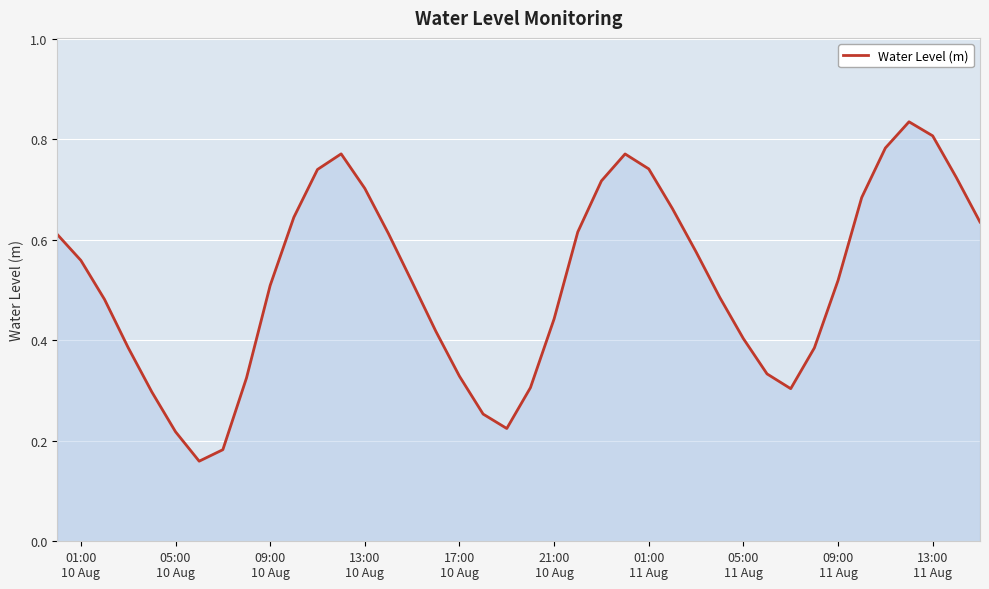

Is this an area chart (filled region under the line)?

Yes